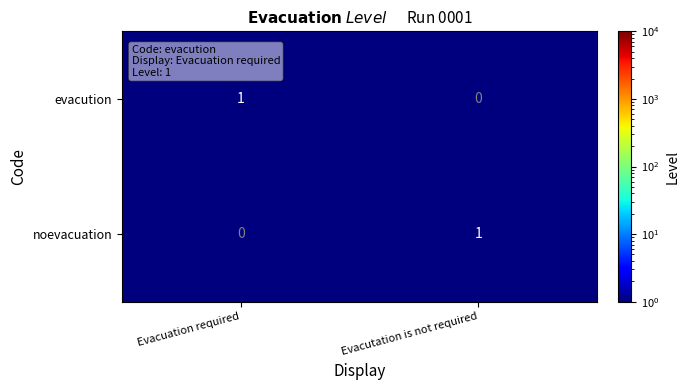

At Evacutation is not required, list the series in order from smallest to largest.

evacution, noevacuation